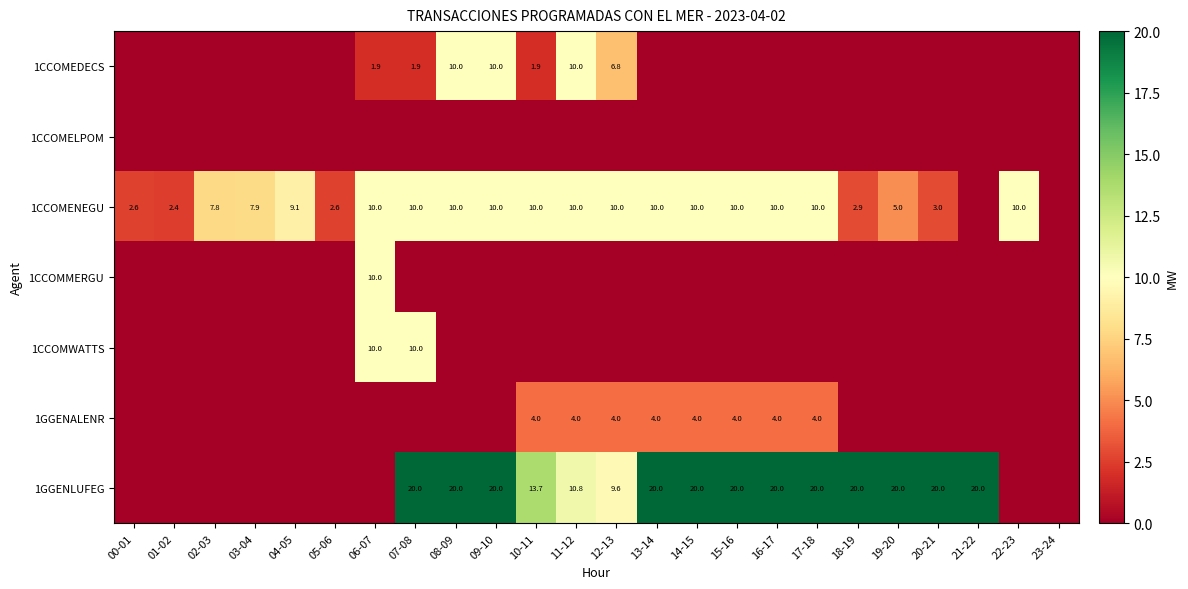

Is it true that 1CCOMENEGU equals 2.6 at 00-01?

True